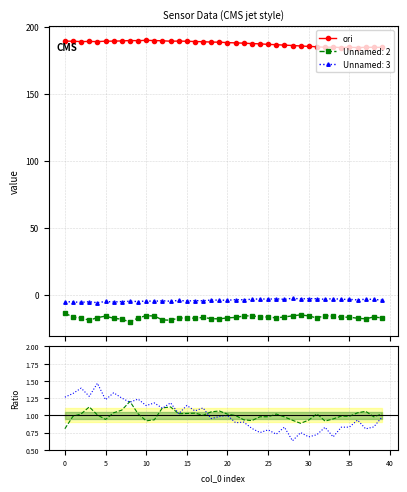

What is the ratio of the value at 18 to the value at 5?

1.0